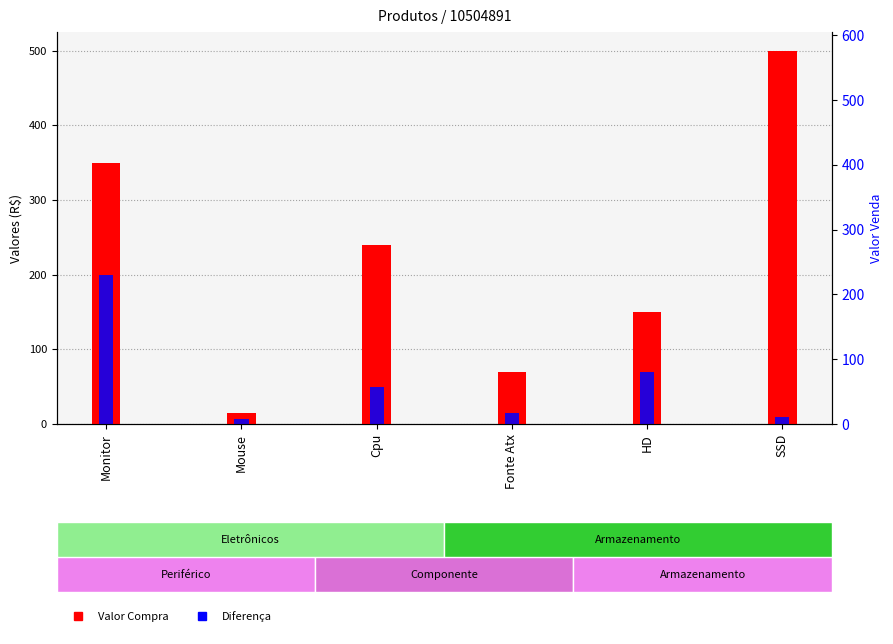

What is the label of the 4th bar from the left?

Fonte Atx